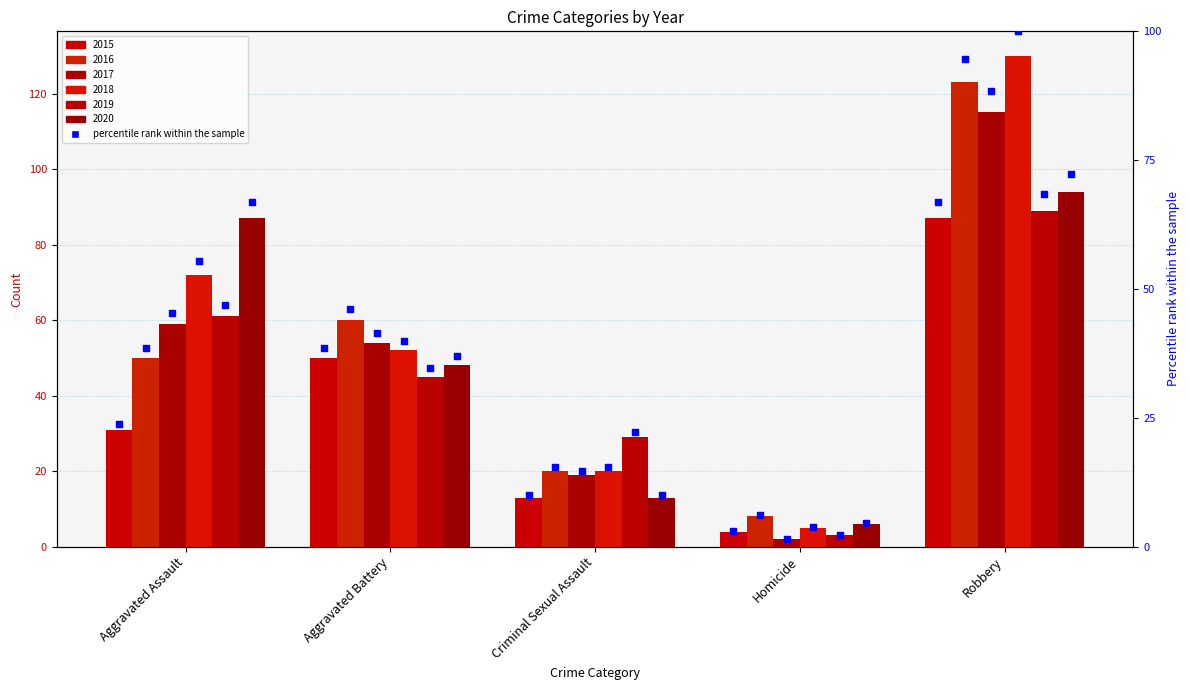

At how many categories does at least one series exceed 39?

3